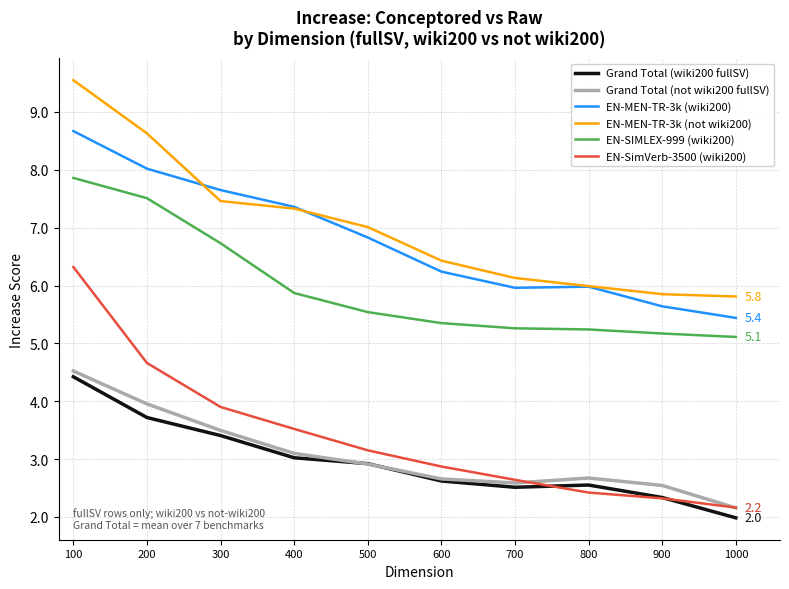

Rank the series by their maximum value, from lowest to highest.

Grand Total (wiki200 fullSV), Grand Total (not wiki200 fullSV), EN-SimVerb-3500 (wiki200), EN-SIMLEX-999 (wiki200), EN-MEN-TR-3k (wiki200), EN-MEN-TR-3k (not wiki200)